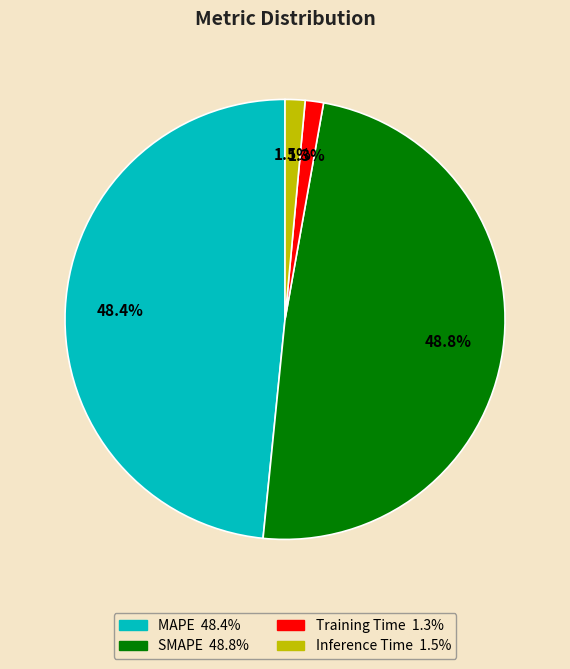

Does any single category account for the majority?

No